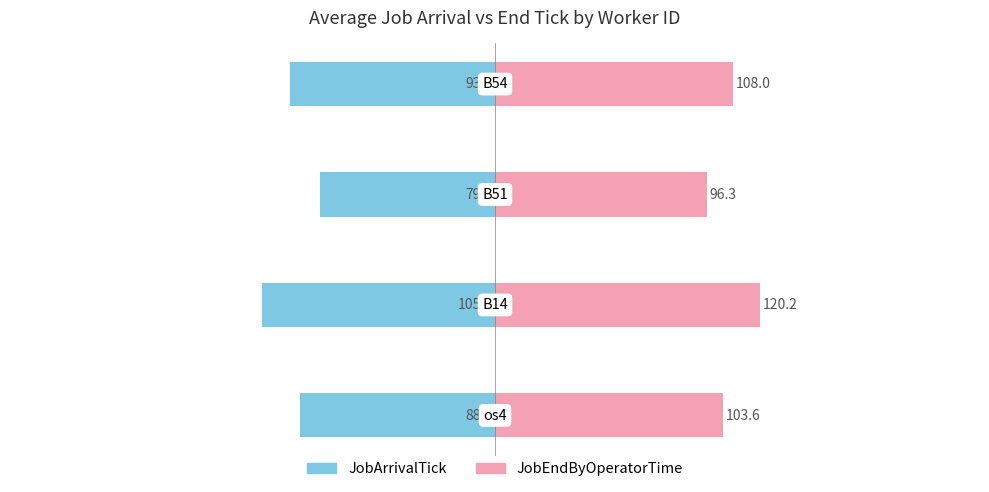

Are the bars horizontal?

Yes